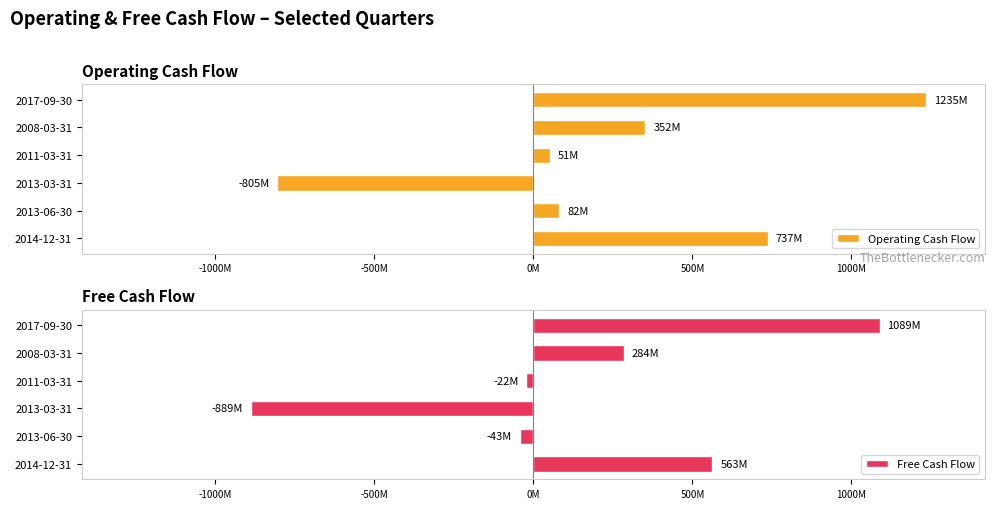

List the series in order of their peak value, lowest first.

Free Cash Flow, Operating Cash Flow